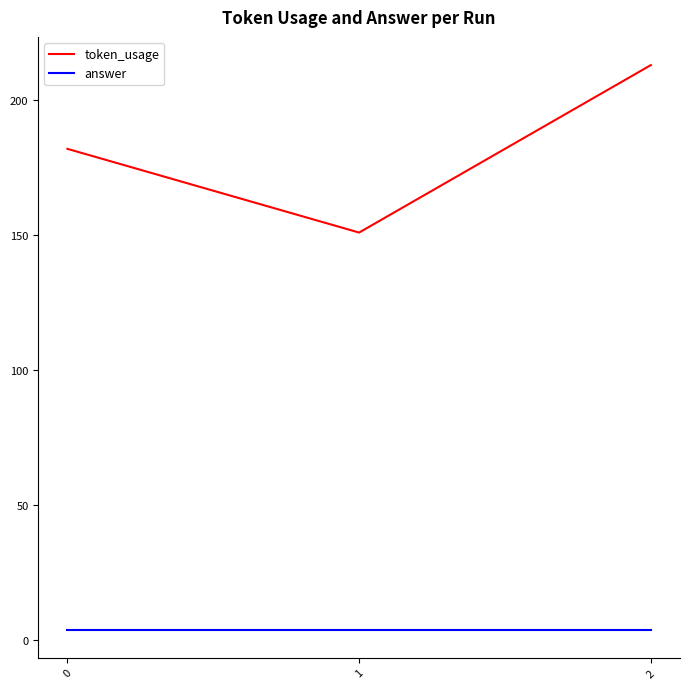

Reading left to right, what are all the values shown in this chart?

token_usage: 0=182	1=151	2=213
answer: 0=4	1=4	2=4